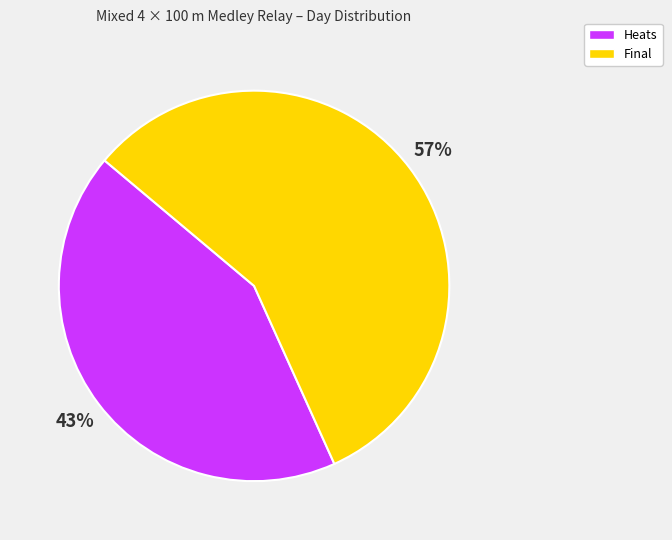

Which category has the smallest portion of the pie?

Heats